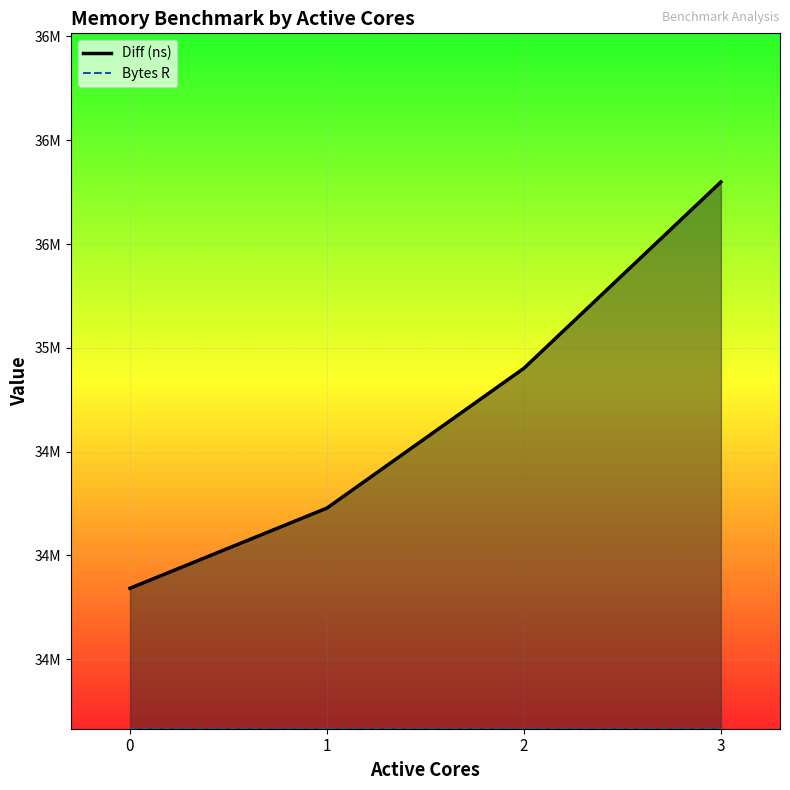

What is the value of the 3rd point from the left?

34901327